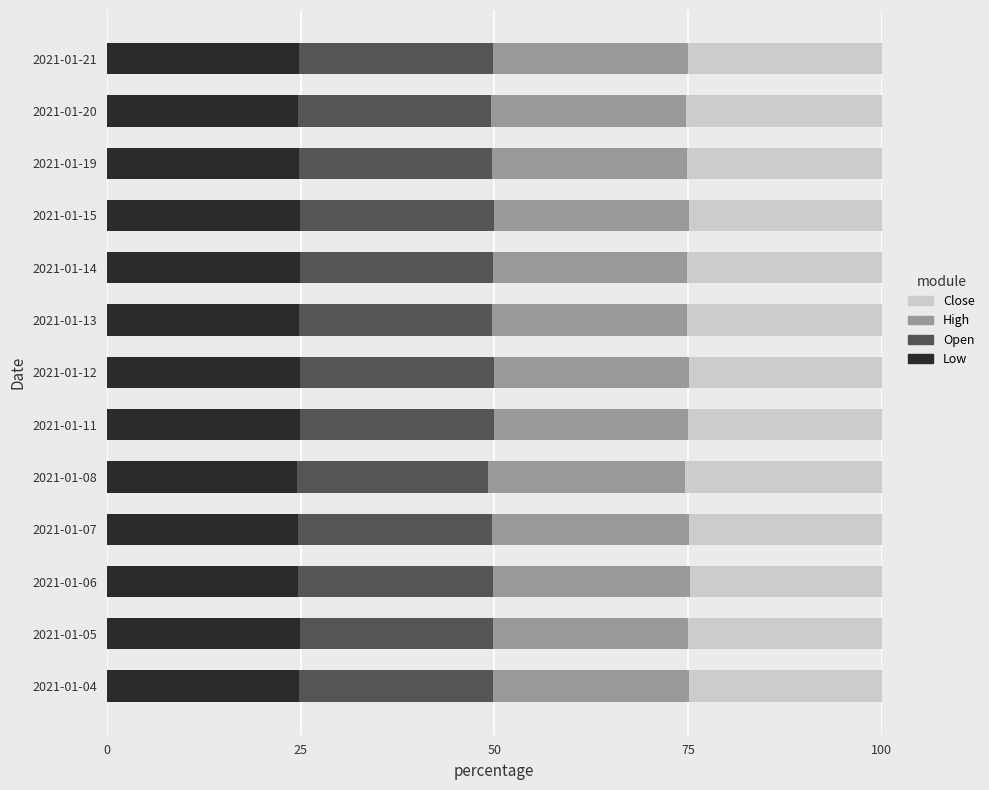

What is the total value across all series at 2021-01-05?

100.0